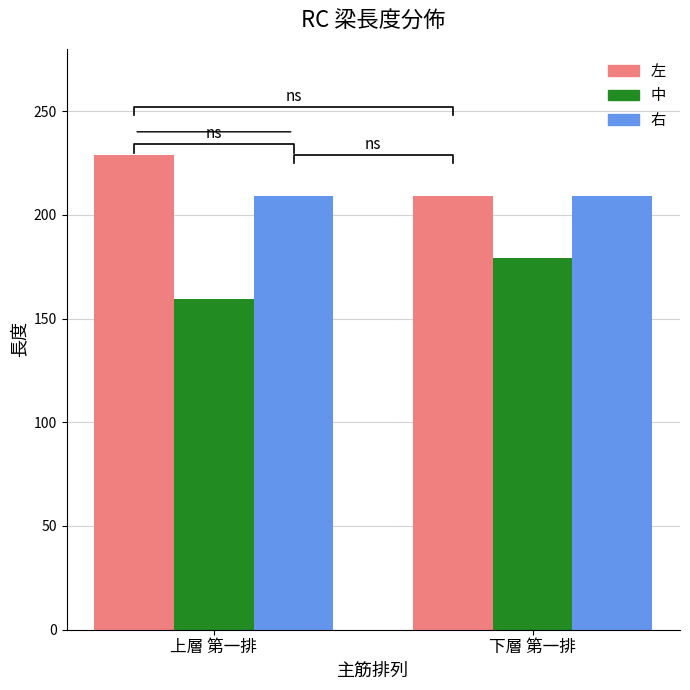

At which label does 中 reach its minimum?

上層 第一排